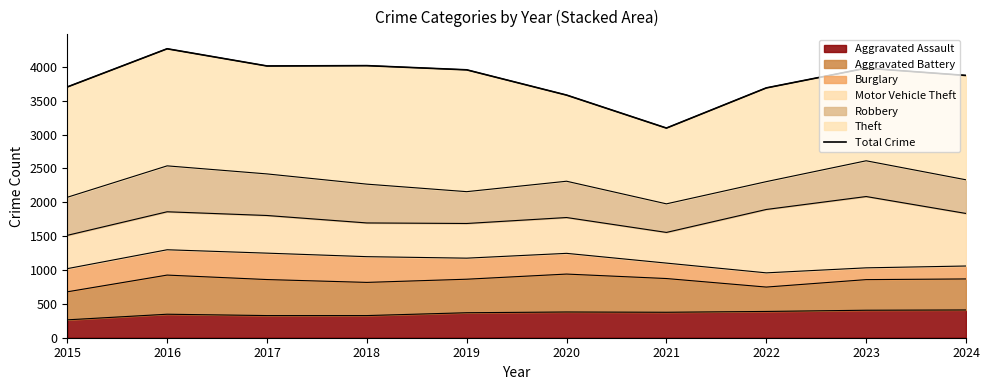

What value does the data have at 2017, to the nearest 50?

4000